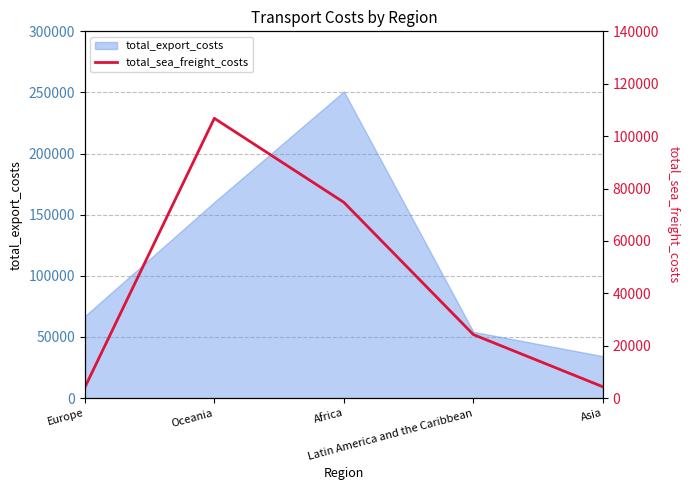

List the labels in order of value, smallest first.

Europe, Asia, Latin America and the Caribbean, Africa, Oceania